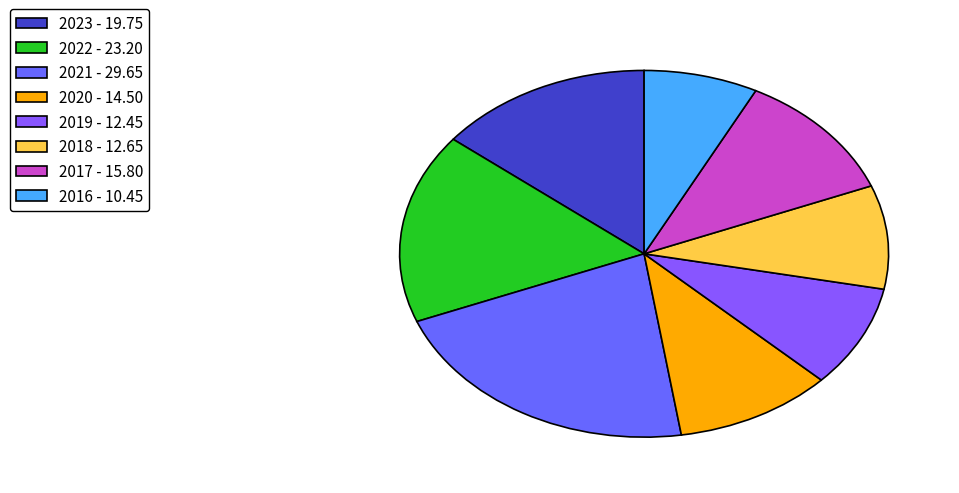

True or false: 2022 accounts for 8% of the total.

False